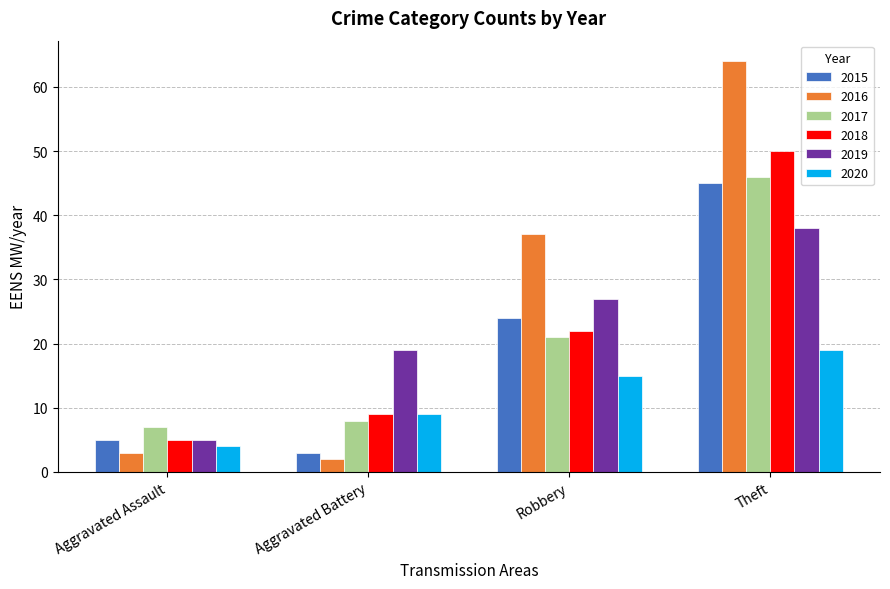

What is the smallest value displayed?

2